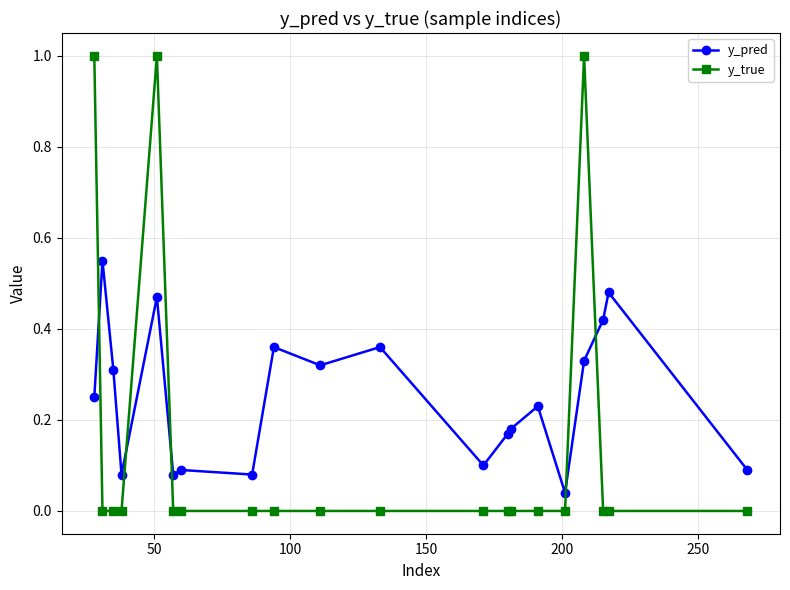

What is the sum of all y_pred values?

5.0